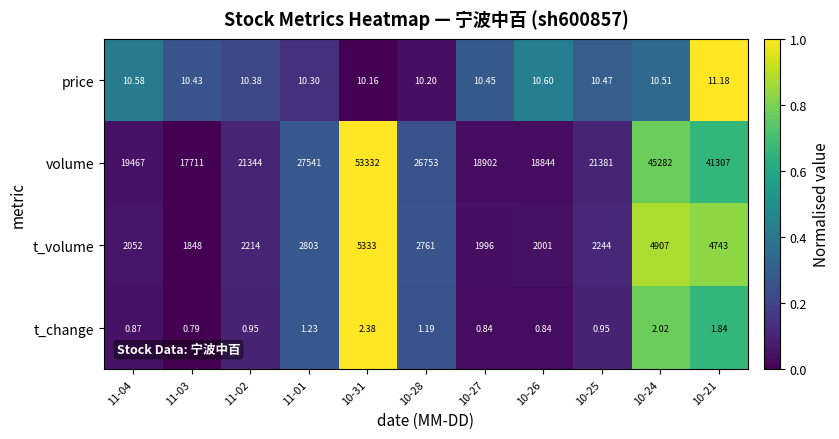

How many values in the volume series are below 21381?

5